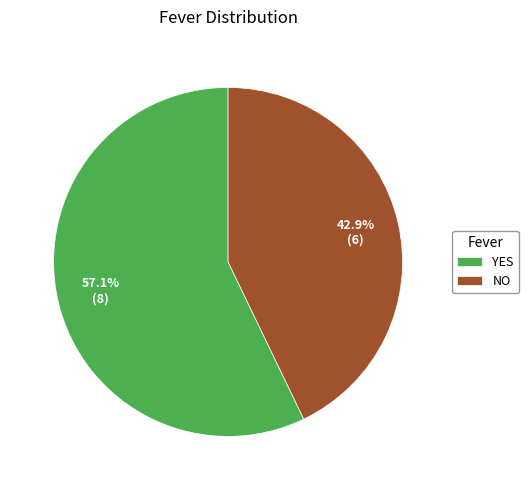

The YES slice represents 57% of the pie. True or false?

True